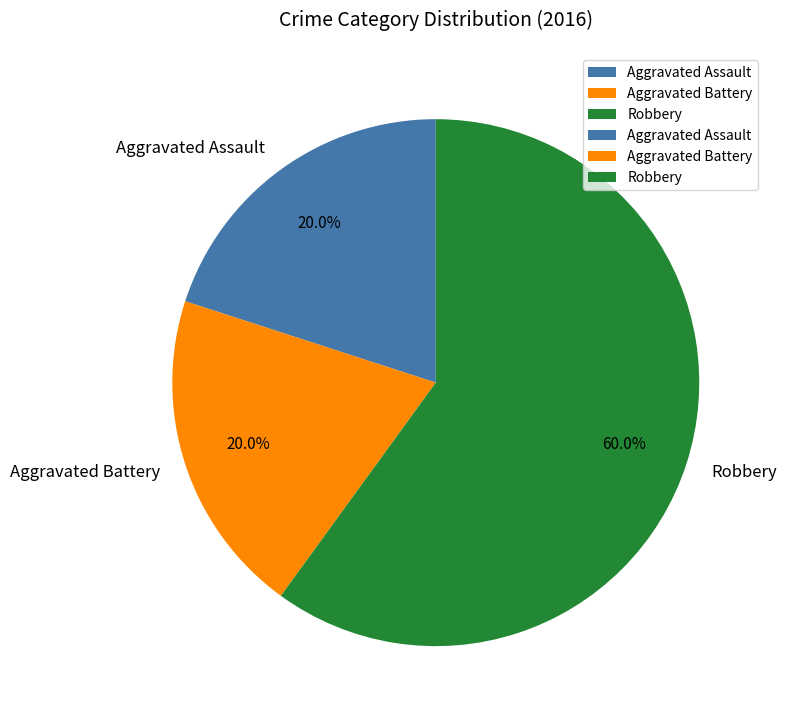

Which category has the biggest portion of the pie?

Robbery